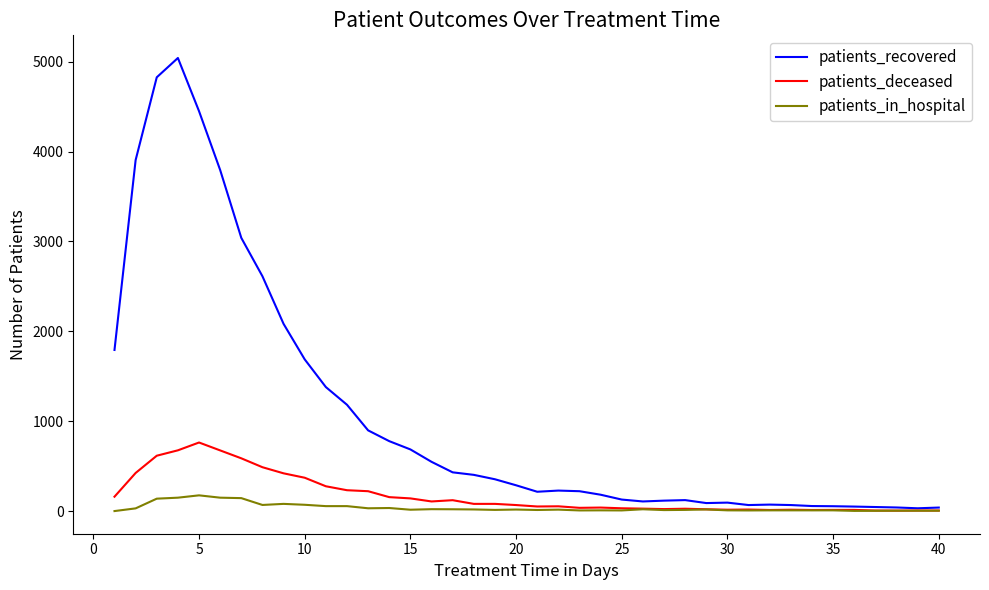

What is the greatest value displayed?

5042